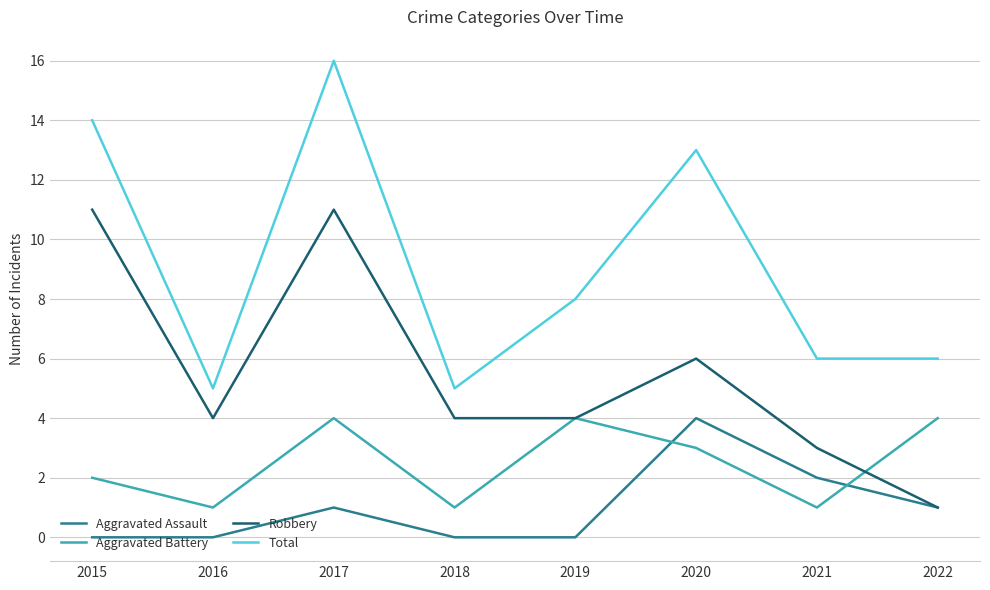

Does the chart display data point markers on the line(s)?

No